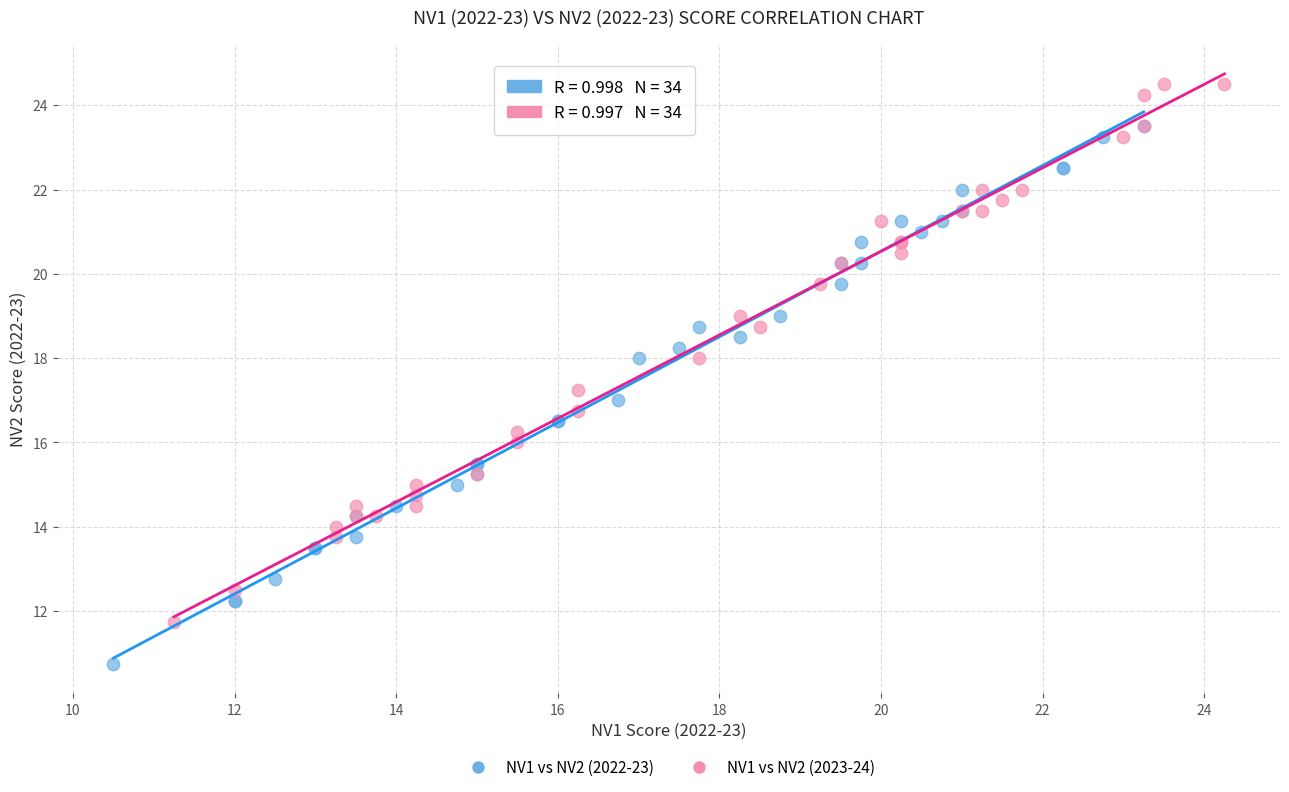

Which series contains the highest Y value?

NV1 vs NV2 (2023-24)